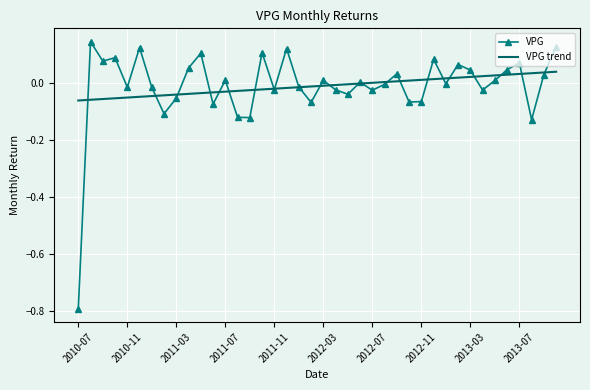

List the series in order of their peak value, lowest first.

VPG trend, VPG